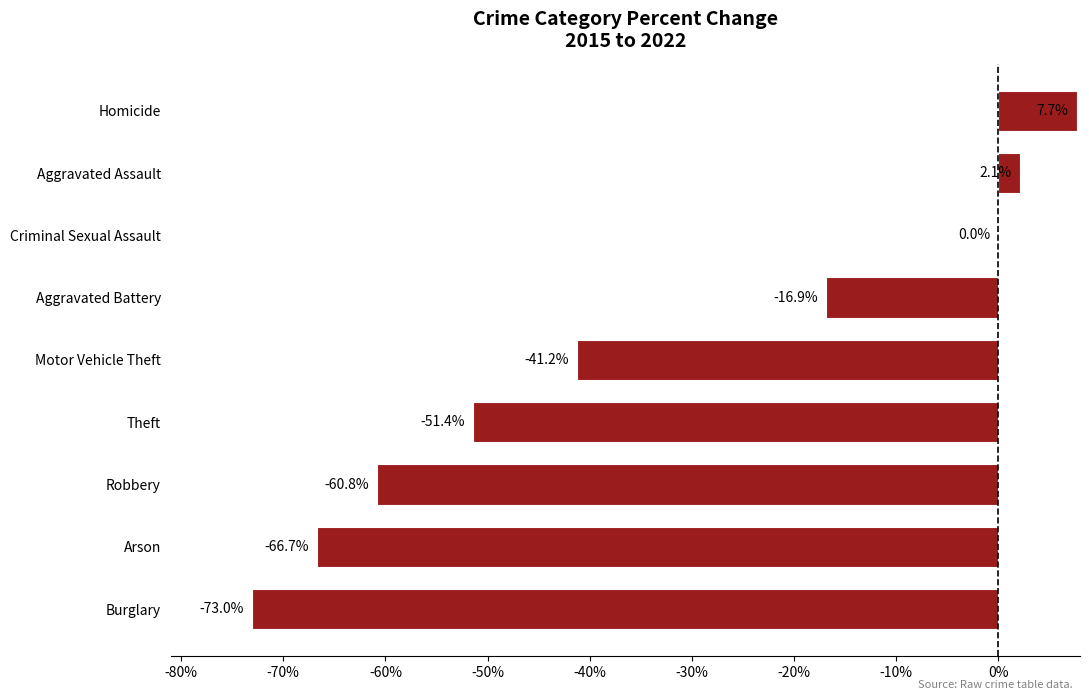

Which has a higher value, Homicide or Robbery?

Homicide